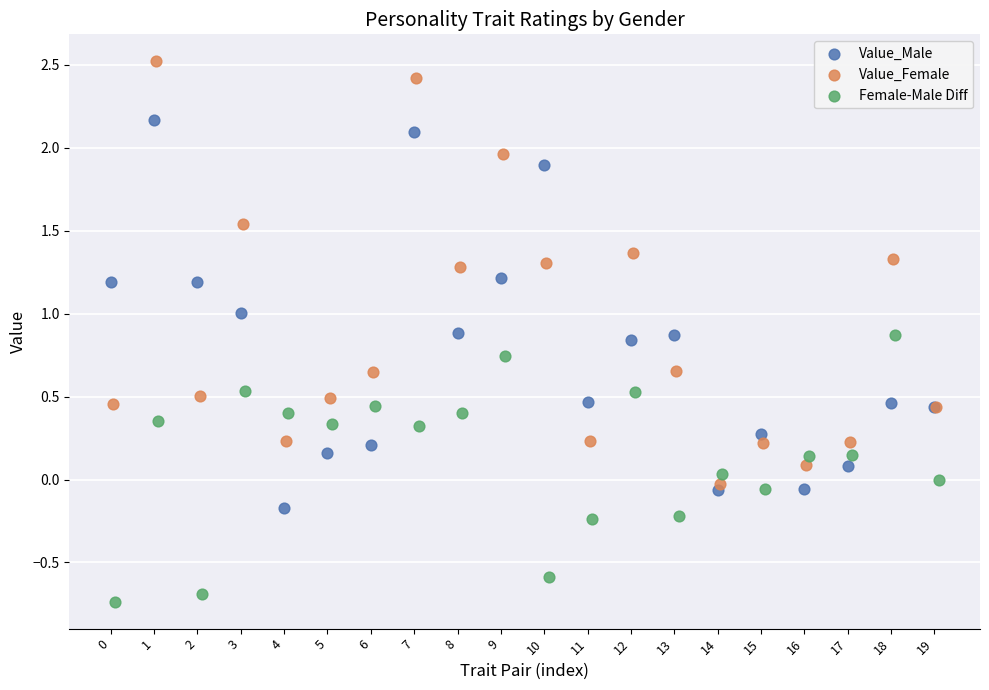

Which series contains the lowest Y value?

Female-Male Diff